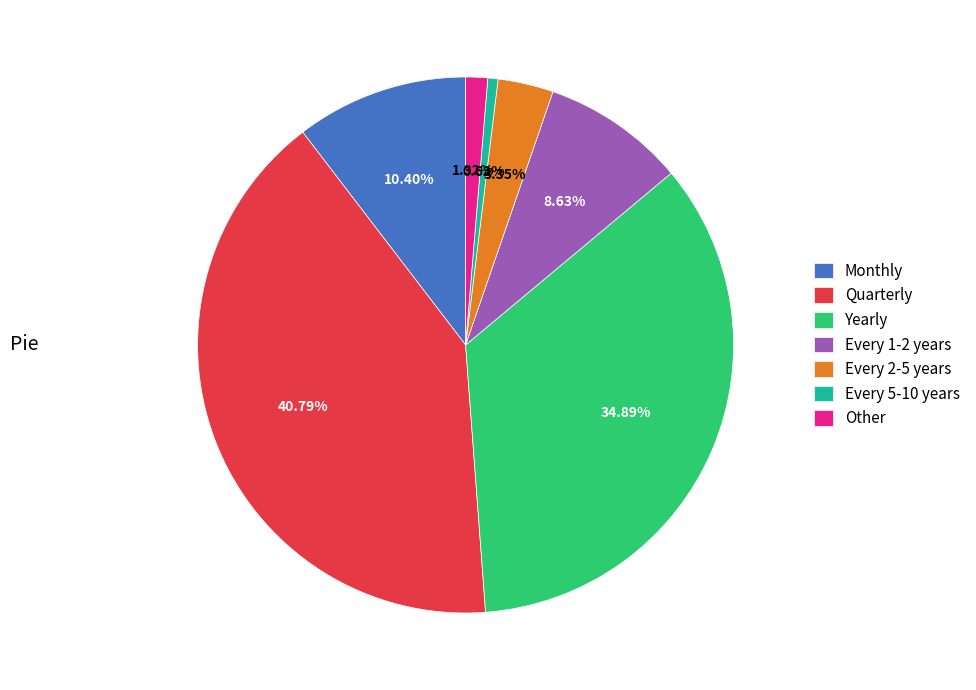

Between Yearly and Every 5-10 years, which is larger?

Yearly